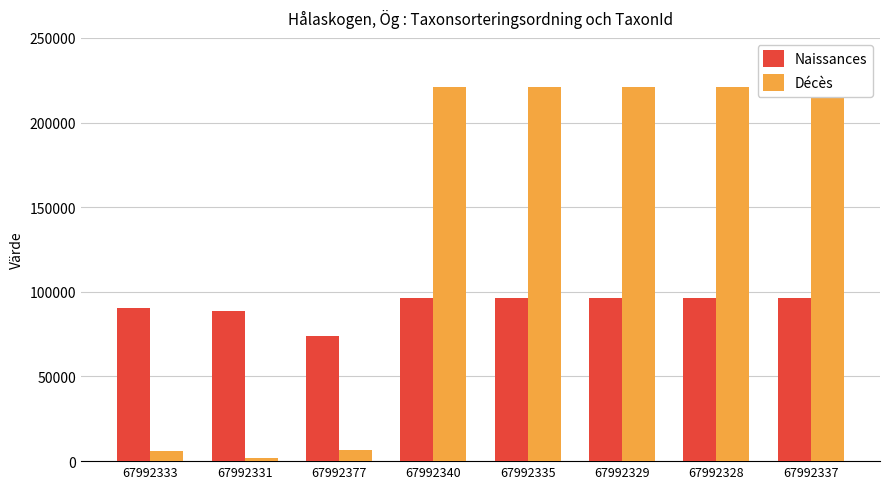

What is the maximum value shown in the chart?

220787